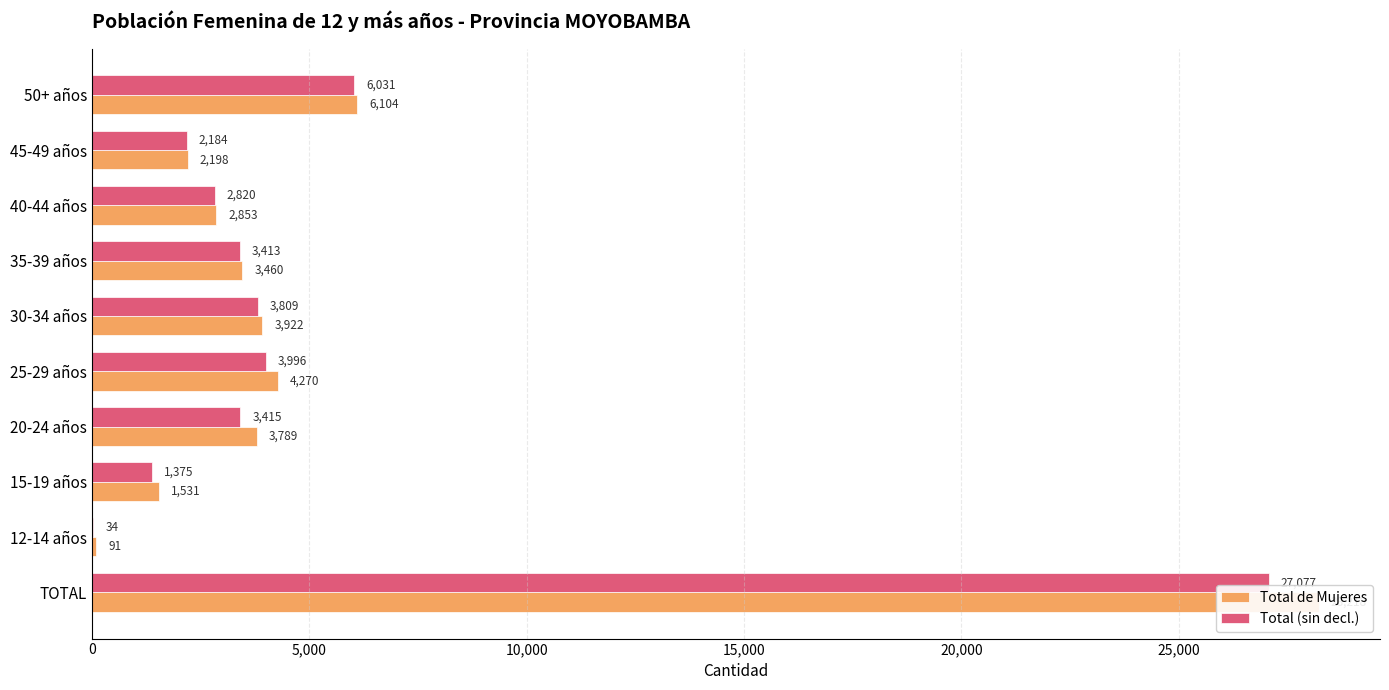

Rank the series by their maximum value, from lowest to highest.

Total (sin decl.), Total de Mujeres